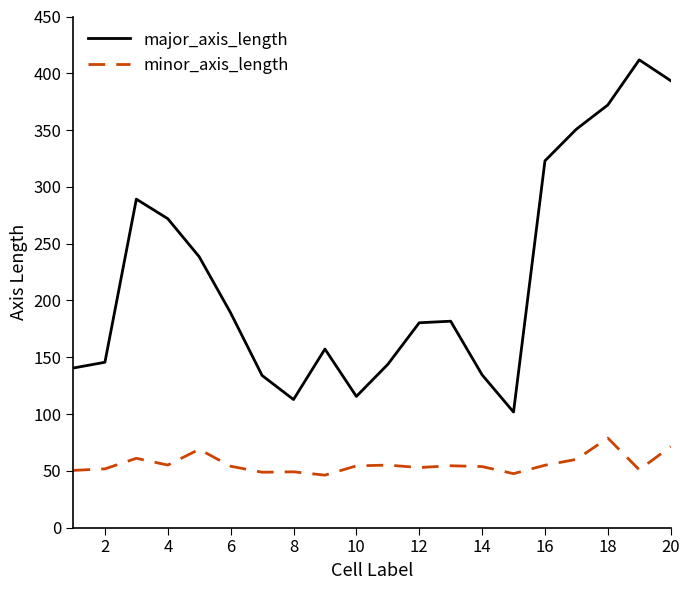

What is the difference between the maximum and minimum values in the major_axis_length series?

310.1